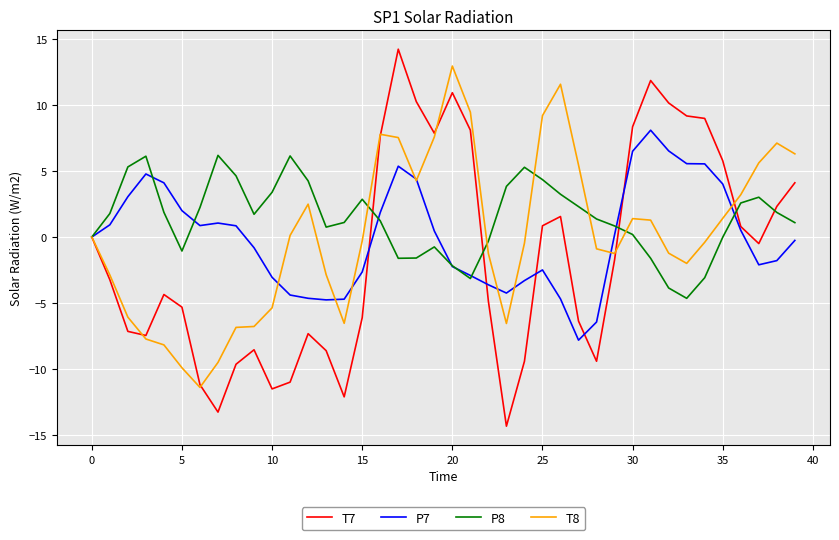

What is the greatest value displayed?

14.3